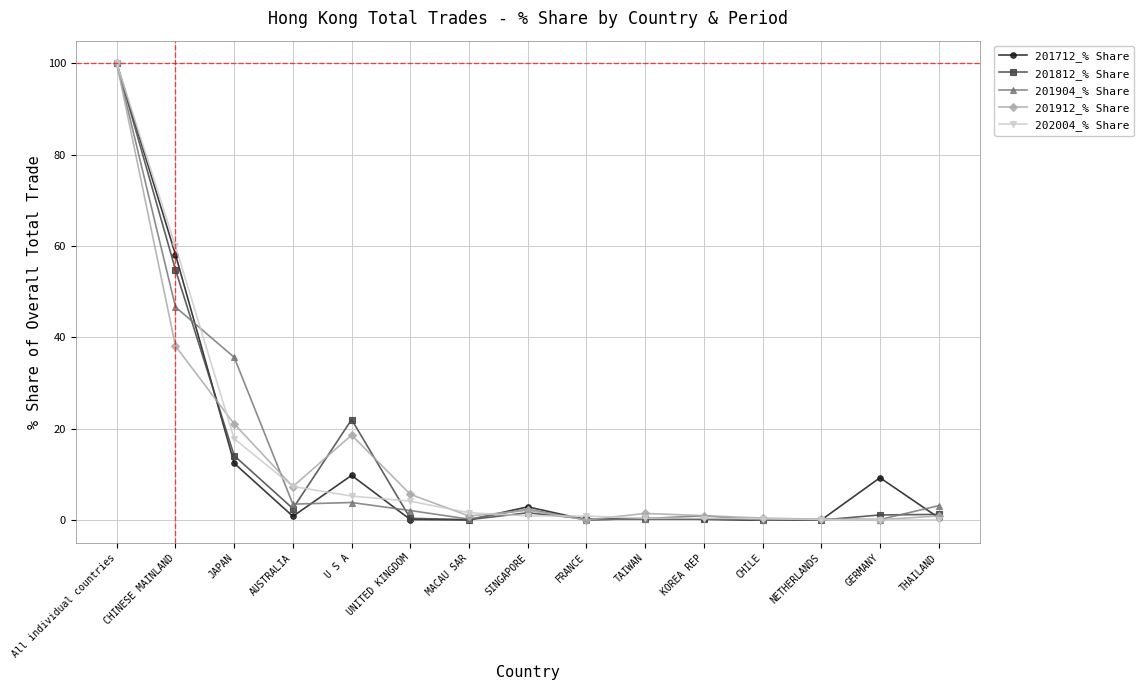

What position from the left is JAPAN?

3